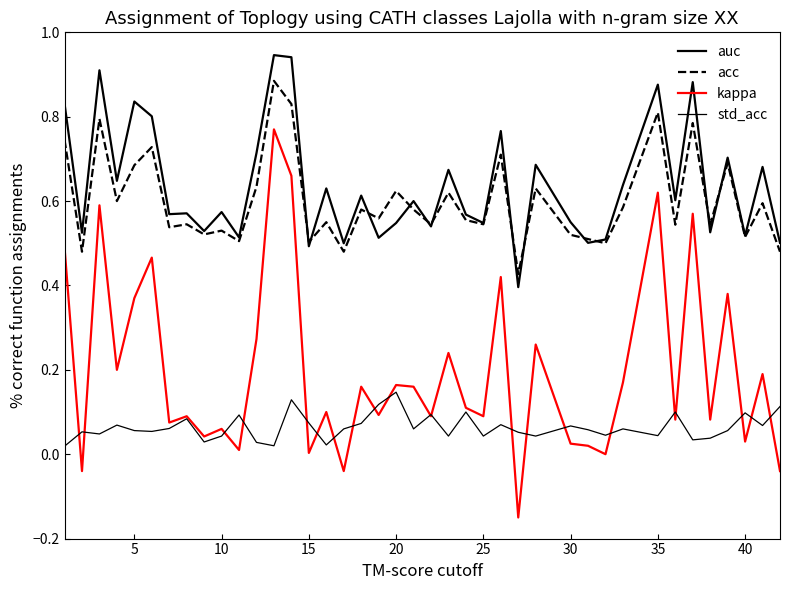

Is this an area chart (filled region under the line)?

No